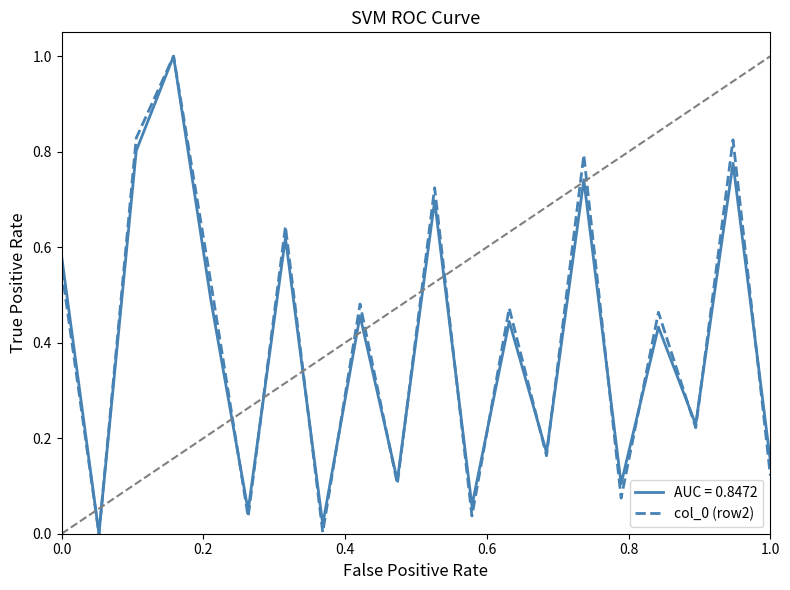

What is the highest value of the AUC = 0.8472 series?

1.0